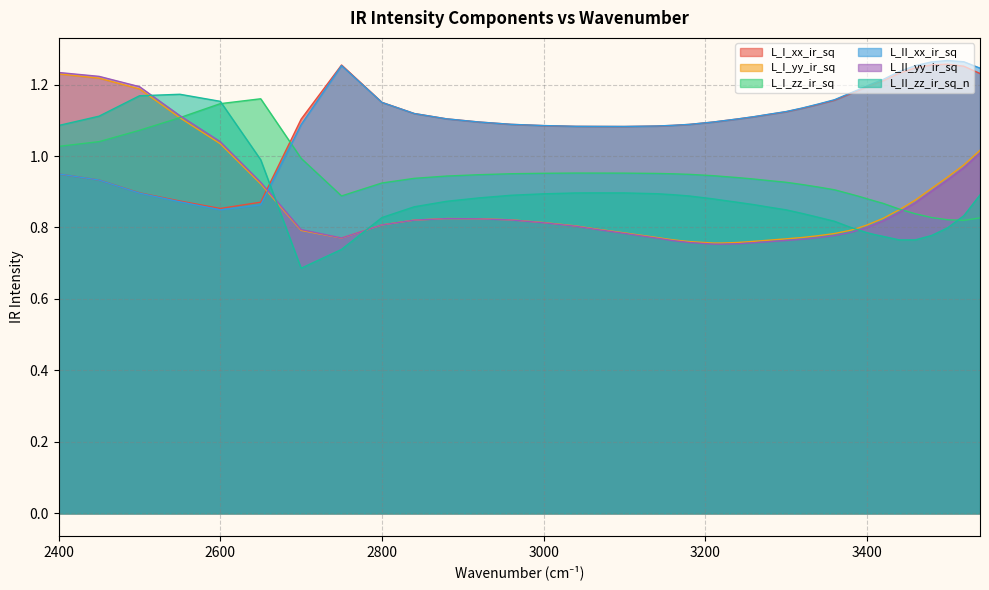

Reading right to left, transcribe all the data shown in this chart.

L_I_xx_ir_sq: 1.2	1.3	1.3	1.3	1.2	1.2	1.2	1.2	1.2	1.2	1.2	1.2	1.1	1.1	1.1	1.1	1.1	1.1	1.1	1.1	1.1	1.1	1.1	1.1	1.1	1.1	1.1	1.1	1.1	1.1	1.1	1.2	1.3	1.1	0.9	0.9	0.9	0.9	0.9	0.9
L_I_yy_ir_sq: 1.0	1.0	0.9	0.9	0.9	0.8	0.8	0.8	0.8	0.8	0.8	0.8	0.8	0.8	0.8	0.8	0.8	0.8	0.8	0.8	0.8	0.8	0.8	0.8	0.8	0.8	0.8	0.8	0.8	0.8	0.8	0.8	0.8	0.8	0.9	1.0	1.1	1.2	1.2	1.2
L_I_zz_ir_sq: 0.8	0.8	0.8	0.8	0.8	0.9	0.9	0.9	0.9	0.9	0.9	0.9	0.9	0.9	0.9	0.9	0.9	0.9	0.9	0.9	0.9	1.0	1.0	1.0	1.0	1.0	1.0	1.0	0.9	0.9	0.9	0.9	0.9	1.0	1.2	1.1	1.1	1.1	1.0	1.0
L_II_xx_ir_sq: 1.2	1.3	1.3	1.3	1.3	1.2	1.2	1.2	1.2	1.2	1.2	1.2	1.1	1.1	1.1	1.1	1.1	1.1	1.1	1.1	1.1	1.1	1.1	1.1	1.1	1.1	1.1	1.1	1.1	1.1	1.1	1.2	1.3	1.1	0.9	0.8	0.9	0.9	0.9	0.9
L_II_yy_ir_sq: 1.0	1.0	0.9	0.9	0.9	0.8	0.8	0.8	0.8	0.8	0.8	0.8	0.8	0.8	0.8	0.8	0.8	0.8	0.8	0.8	0.8	0.8	0.8	0.8	0.8	0.8	0.8	0.8	0.8	0.8	0.8	0.8	0.8	0.8	0.9	1.0	1.1	1.2	1.2	1.2
L_II_zz_ir_sq_n: 0.9	0.8	0.8	0.8	0.8	0.8	0.8	0.8	0.8	0.8	0.8	0.8	0.8	0.8	0.8	0.9	0.9	0.9	0.9	0.9	0.9	0.9	0.9	0.9	0.9	0.9	0.9	0.9	0.9	0.9	0.9	0.8	0.7	0.7	1.0	1.2	1.2	1.2	1.1	1.1